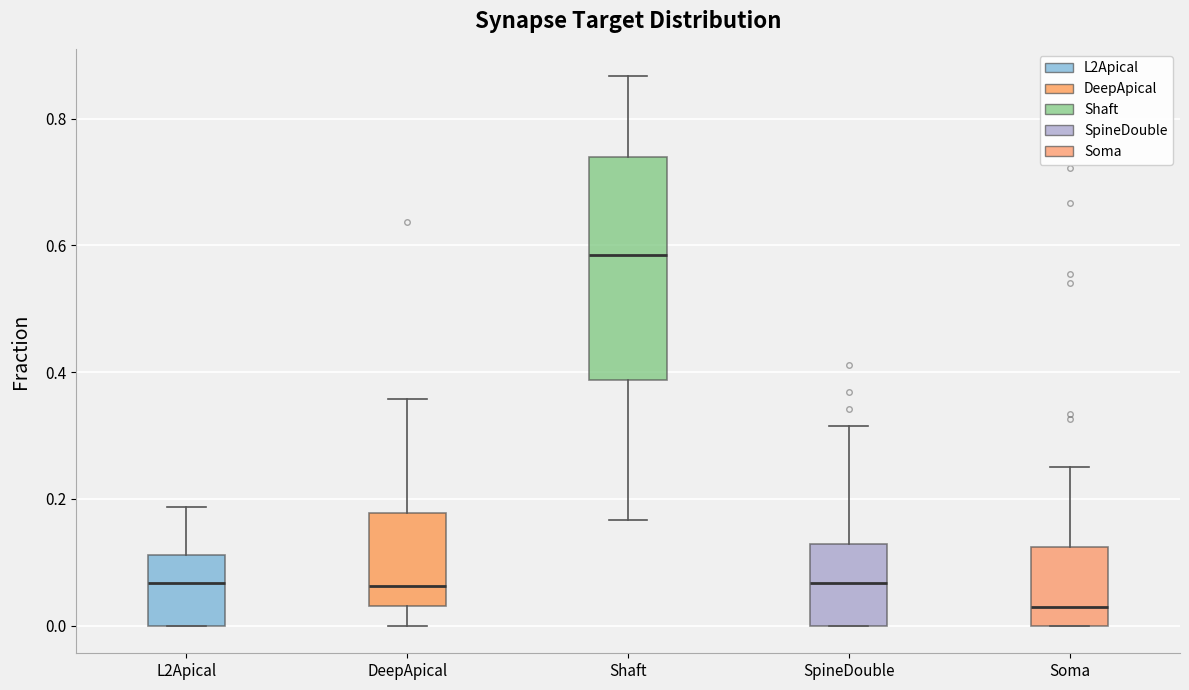

Where does the median line of the box for Soma sit on the y-axis? The values are not printed on the chart, so give them approximately, as read against the axis.

0.02